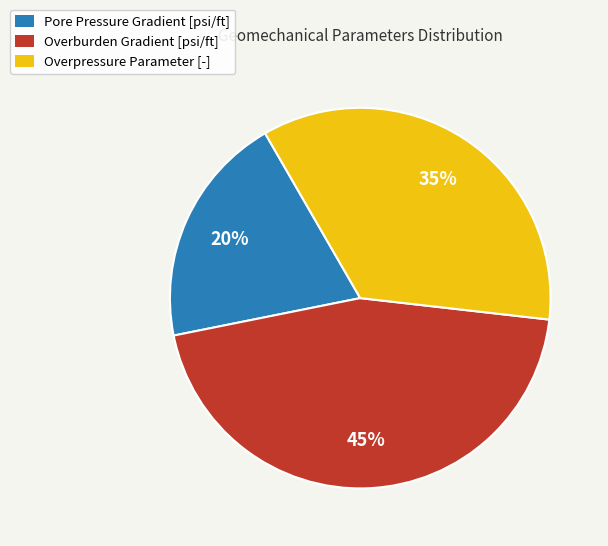

What is the ratio of the value at Overpressure Parameter [-] to the value at Pore Pressure Gradient [psi/ft]?

1.8